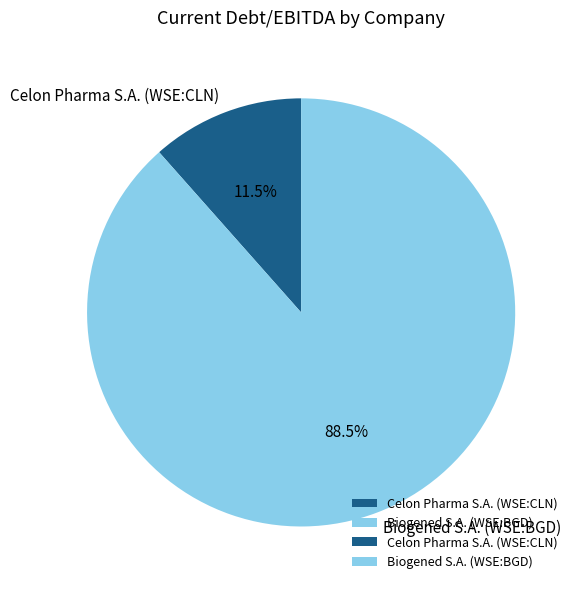

How many segments does this pie chart have?

2